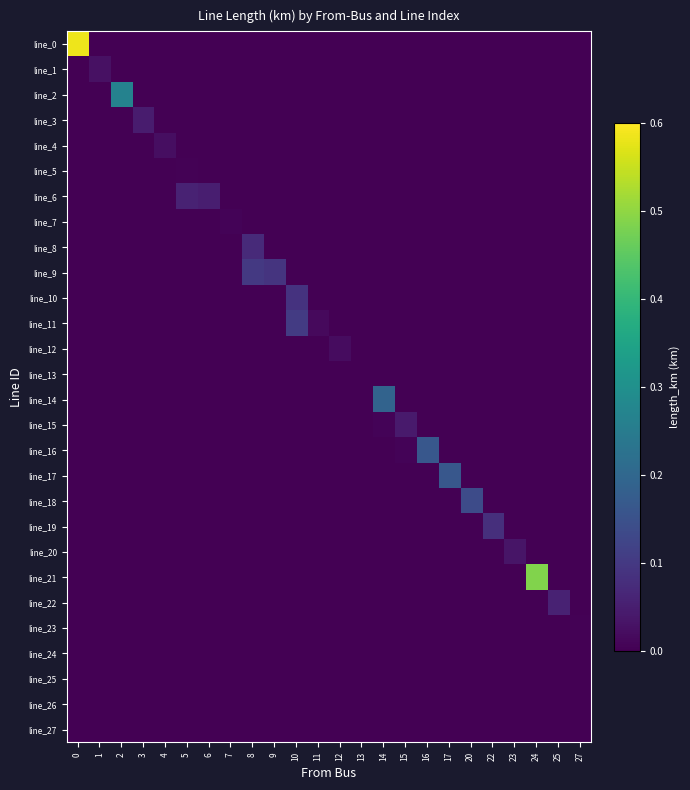

Reading left to right, what are all the values shown in this chart?

line_0: 0=0.6	1=0.0	2=0.0	3=0.0	4=0.0	5=0.0	6=0.0	7=0.0	8=0.0	9=0.0	10=0.0	11=0.0	12=0.0	13=0.0	14=0.0	15=0.0	16=0.0	17=0.0	20=0.0	22=0.0	23=0.0	24=0.0	25=0.0	27=0.0
line_1: 0=0.0	1=0.0	2=0.0	3=0.0	4=0.0	5=0.0	6=0.0	7=0.0	8=0.0	9=0.0	10=0.0	11=0.0	12=0.0	13=0.0	14=0.0	15=0.0	16=0.0	17=0.0	20=0.0	22=0.0	23=0.0	24=0.0	25=0.0	27=0.0
line_2: 0=0.0	1=0.0	2=0.3	3=0.0	4=0.0	5=0.0	6=0.0	7=0.0	8=0.0	9=0.0	10=0.0	11=0.0	12=0.0	13=0.0	14=0.0	15=0.0	16=0.0	17=0.0	20=0.0	22=0.0	23=0.0	24=0.0	25=0.0	27=0.0
line_3: 0=0.0	1=0.0	2=0.0	3=0.0	4=0.0	5=0.0	6=0.0	7=0.0	8=0.0	9=0.0	10=0.0	11=0.0	12=0.0	13=0.0	14=0.0	15=0.0	16=0.0	17=0.0	20=0.0	22=0.0	23=0.0	24=0.0	25=0.0	27=0.0
line_4: 0=0.0	1=0.0	2=0.0	3=0.0	4=0.0	5=0.0	6=0.0	7=0.0	8=0.0	9=0.0	10=0.0	11=0.0	12=0.0	13=0.0	14=0.0	15=0.0	16=0.0	17=0.0	20=0.0	22=0.0	23=0.0	24=0.0	25=0.0	27=0.0
line_5: 0=0.0	1=0.0	2=0.0	3=0.0	4=0.0	5=0.0	6=0.0	7=0.0	8=0.0	9=0.0	10=0.0	11=0.0	12=0.0	13=0.0	14=0.0	15=0.0	16=0.0	17=0.0	20=0.0	22=0.0	23=0.0	24=0.0	25=0.0	27=0.0
line_6: 0=0.0	1=0.0	2=0.0	3=0.0	4=0.0	5=0.1	6=0.0	7=0.0	8=0.0	9=0.0	10=0.0	11=0.0	12=0.0	13=0.0	14=0.0	15=0.0	16=0.0	17=0.0	20=0.0	22=0.0	23=0.0	24=0.0	25=0.0	27=0.0
line_7: 0=0.0	1=0.0	2=0.0	3=0.0	4=0.0	5=0.0	6=0.0	7=0.0	8=0.0	9=0.0	10=0.0	11=0.0	12=0.0	13=0.0	14=0.0	15=0.0	16=0.0	17=0.0	20=0.0	22=0.0	23=0.0	24=0.0	25=0.0	27=0.0
line_8: 0=0.0	1=0.0	2=0.0	3=0.0	4=0.0	5=0.0	6=0.0	7=0.0	8=0.1	9=0.0	10=0.0	11=0.0	12=0.0	13=0.0	14=0.0	15=0.0	16=0.0	17=0.0	20=0.0	22=0.0	23=0.0	24=0.0	25=0.0	27=0.0
line_9: 0=0.0	1=0.0	2=0.0	3=0.0	4=0.0	5=0.0	6=0.0	7=0.0	8=0.1	9=0.1	10=0.0	11=0.0	12=0.0	13=0.0	14=0.0	15=0.0	16=0.0	17=0.0	20=0.0	22=0.0	23=0.0	24=0.0	25=0.0	27=0.0
line_10: 0=0.0	1=0.0	2=0.0	3=0.0	4=0.0	5=0.0	6=0.0	7=0.0	8=0.0	9=0.0	10=0.1	11=0.0	12=0.0	13=0.0	14=0.0	15=0.0	16=0.0	17=0.0	20=0.0	22=0.0	23=0.0	24=0.0	25=0.0	27=0.0
line_11: 0=0.0	1=0.0	2=0.0	3=0.0	4=0.0	5=0.0	6=0.0	7=0.0	8=0.0	9=0.0	10=0.1	11=0.0	12=0.0	13=0.0	14=0.0	15=0.0	16=0.0	17=0.0	20=0.0	22=0.0	23=0.0	24=0.0	25=0.0	27=0.0
line_12: 0=0.0	1=0.0	2=0.0	3=0.0	4=0.0	5=0.0	6=0.0	7=0.0	8=0.0	9=0.0	10=0.0	11=0.0	12=0.0	13=0.0	14=0.0	15=0.0	16=0.0	17=0.0	20=0.0	22=0.0	23=0.0	24=0.0	25=0.0	27=0.0
line_13: 0=0.0	1=0.0	2=0.0	3=0.0	4=0.0	5=0.0	6=0.0	7=0.0	8=0.0	9=0.0	10=0.0	11=0.0	12=0.0	13=0.0	14=0.0	15=0.0	16=0.0	17=0.0	20=0.0	22=0.0	23=0.0	24=0.0	25=0.0	27=0.0
line_14: 0=0.0	1=0.0	2=0.0	3=0.0	4=0.0	5=0.0	6=0.0	7=0.0	8=0.0	9=0.0	10=0.0	11=0.0	12=0.0	13=0.0	14=0.2	15=0.0	16=0.0	17=0.0	20=0.0	22=0.0	23=0.0	24=0.0	25=0.0	27=0.0
line_15: 0=0.0	1=0.0	2=0.0	3=0.0	4=0.0	5=0.0	6=0.0	7=0.0	8=0.0	9=0.0	10=0.0	11=0.0	12=0.0	13=0.0	14=0.0	15=0.0	16=0.0	17=0.0	20=0.0	22=0.0	23=0.0	24=0.0	25=0.0	27=0.0
line_16: 0=0.0	1=0.0	2=0.0	3=0.0	4=0.0	5=0.0	6=0.0	7=0.0	8=0.0	9=0.0	10=0.0	11=0.0	12=0.0	13=0.0	14=0.0	15=0.0	16=0.2	17=0.0	20=0.0	22=0.0	23=0.0	24=0.0	25=0.0	27=0.0
line_17: 0=0.0	1=0.0	2=0.0	3=0.0	4=0.0	5=0.0	6=0.0	7=0.0	8=0.0	9=0.0	10=0.0	11=0.0	12=0.0	13=0.0	14=0.0	15=0.0	16=0.0	17=0.2	20=0.0	22=0.0	23=0.0	24=0.0	25=0.0	27=0.0
line_18: 0=0.0	1=0.0	2=0.0	3=0.0	4=0.0	5=0.0	6=0.0	7=0.0	8=0.0	9=0.0	10=0.0	11=0.0	12=0.0	13=0.0	14=0.0	15=0.0	16=0.0	17=0.0	20=0.1	22=0.0	23=0.0	24=0.0	25=0.0	27=0.0
line_19: 0=0.0	1=0.0	2=0.0	3=0.0	4=0.0	5=0.0	6=0.0	7=0.0	8=0.0	9=0.0	10=0.0	11=0.0	12=0.0	13=0.0	14=0.0	15=0.0	16=0.0	17=0.0	20=0.0	22=0.1	23=0.0	24=0.0	25=0.0	27=0.0
line_20: 0=0.0	1=0.0	2=0.0	3=0.0	4=0.0	5=0.0	6=0.0	7=0.0	8=0.0	9=0.0	10=0.0	11=0.0	12=0.0	13=0.0	14=0.0	15=0.0	16=0.0	17=0.0	20=0.0	22=0.0	23=0.0	24=0.0	25=0.0	27=0.0
line_21: 0=0.0	1=0.0	2=0.0	3=0.0	4=0.0	5=0.0	6=0.0	7=0.0	8=0.0	9=0.0	10=0.0	11=0.0	12=0.0	13=0.0	14=0.0	15=0.0	16=0.0	17=0.0	20=0.0	22=0.0	23=0.0	24=0.5	25=0.0	27=0.0
line_22: 0=0.0	1=0.0	2=0.0	3=0.0	4=0.0	5=0.0	6=0.0	7=0.0	8=0.0	9=0.0	10=0.0	11=0.0	12=0.0	13=0.0	14=0.0	15=0.0	16=0.0	17=0.0	20=0.0	22=0.0	23=0.0	24=0.0	25=0.1	27=0.0
line_23: 0=0.0	1=0.0	2=0.0	3=0.0	4=0.0	5=0.0	6=0.0	7=0.0	8=0.0	9=0.0	10=0.0	11=0.0	12=0.0	13=0.0	14=0.0	15=0.0	16=0.0	17=0.0	20=0.0	22=0.0	23=0.0	24=0.0	25=0.0	27=0.0
line_24: 0=0.0	1=0.0	2=0.0	3=0.0	4=0.0	5=0.0	6=0.0	7=0.0	8=0.0	9=0.0	10=0.0	11=0.0	12=0.0	13=0.0	14=0.0	15=0.0	16=0.0	17=0.0	20=0.0	22=0.0	23=0.0	24=0.0	25=0.0	27=0.0
line_25: 0=0.0	1=0.0	2=0.0	3=0.0	4=0.0	5=0.0	6=0.0	7=0.0	8=0.0	9=0.0	10=0.0	11=0.0	12=0.0	13=0.0	14=0.0	15=0.0	16=0.0	17=0.0	20=0.0	22=0.0	23=0.0	24=0.0	25=0.0	27=0.0
line_26: 0=0.0	1=0.0	2=0.0	3=0.0	4=0.0	5=0.0	6=0.0	7=0.0	8=0.0	9=0.0	10=0.0	11=0.0	12=0.0	13=0.0	14=0.0	15=0.0	16=0.0	17=0.0	20=0.0	22=0.0	23=0.0	24=0.0	25=0.0	27=0.0
line_27: 0=0.0	1=0.0	2=0.0	3=0.0	4=0.0	5=0.0	6=0.0	7=0.0	8=0.0	9=0.0	10=0.0	11=0.0	12=0.0	13=0.0	14=0.0	15=0.0	16=0.0	17=0.0	20=0.0	22=0.0	23=0.0	24=0.0	25=0.0	27=0.0